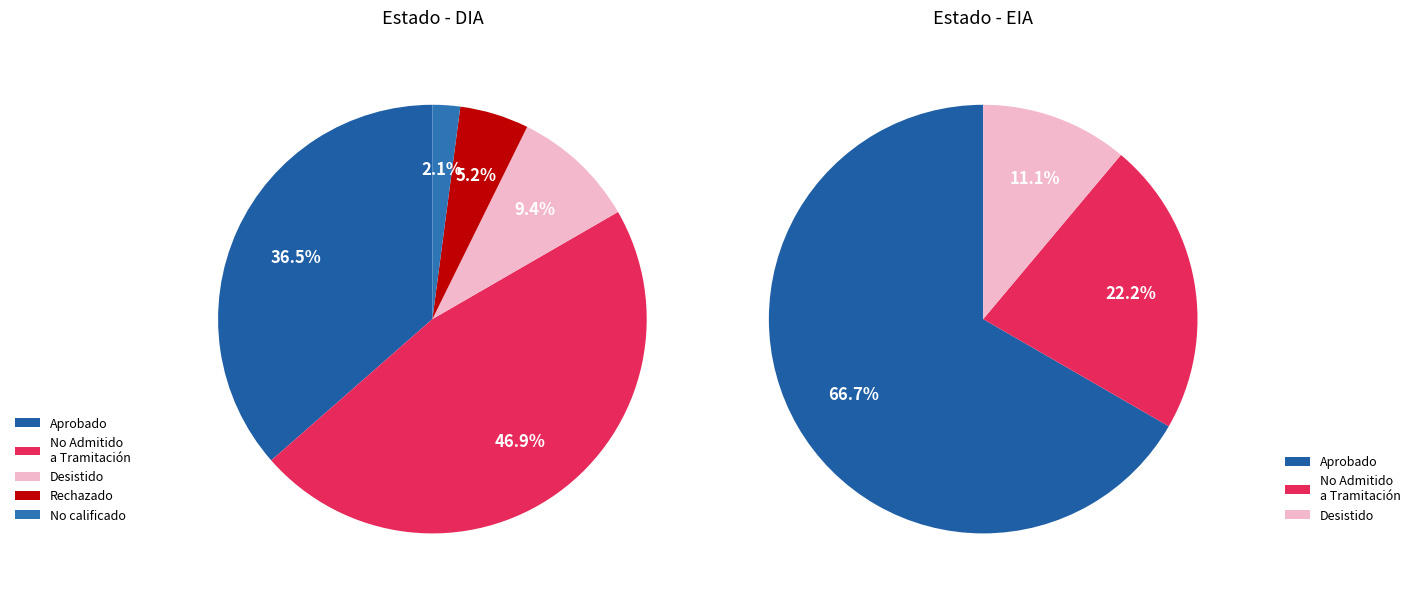

To the nearest percent, what portion does EIA represent?

9%